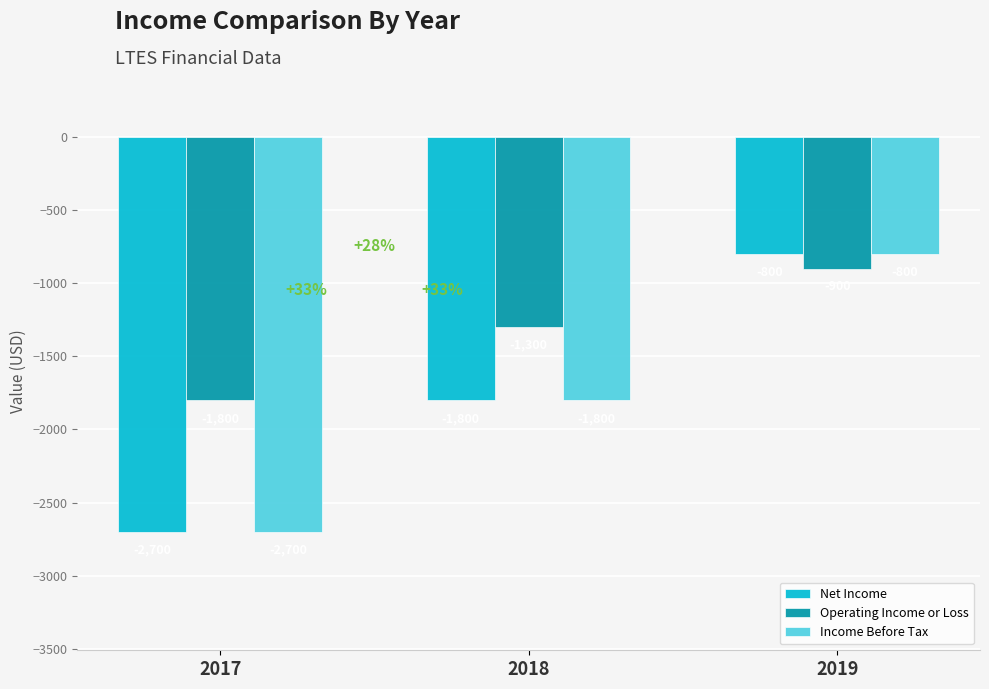

Rank the categories by Operating Income or Loss value from highest to lowest.

2019, 2018, 2017